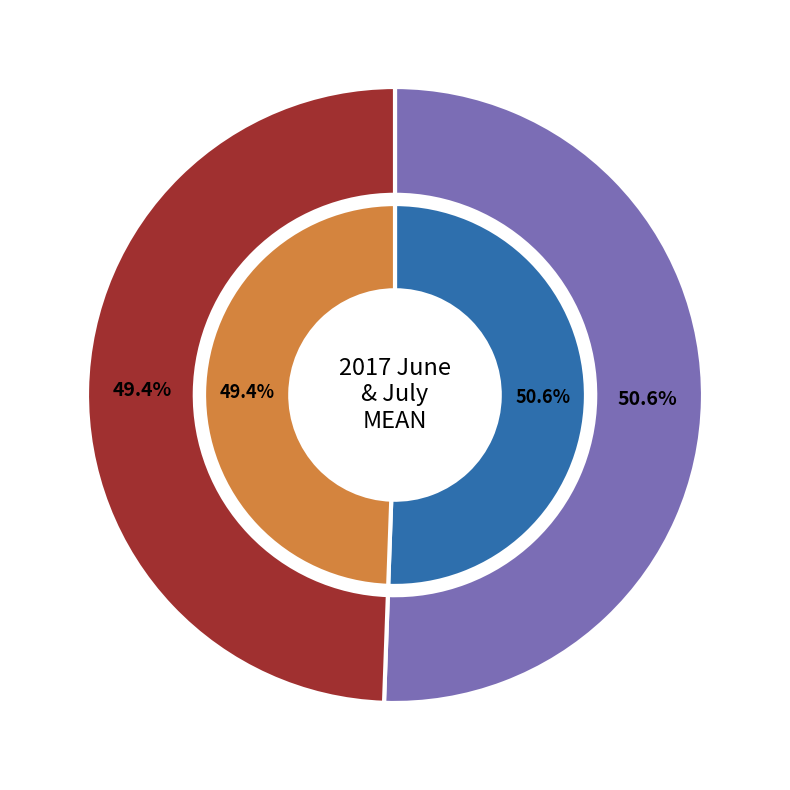

Which category has the biggest portion of the pie?

2017 June